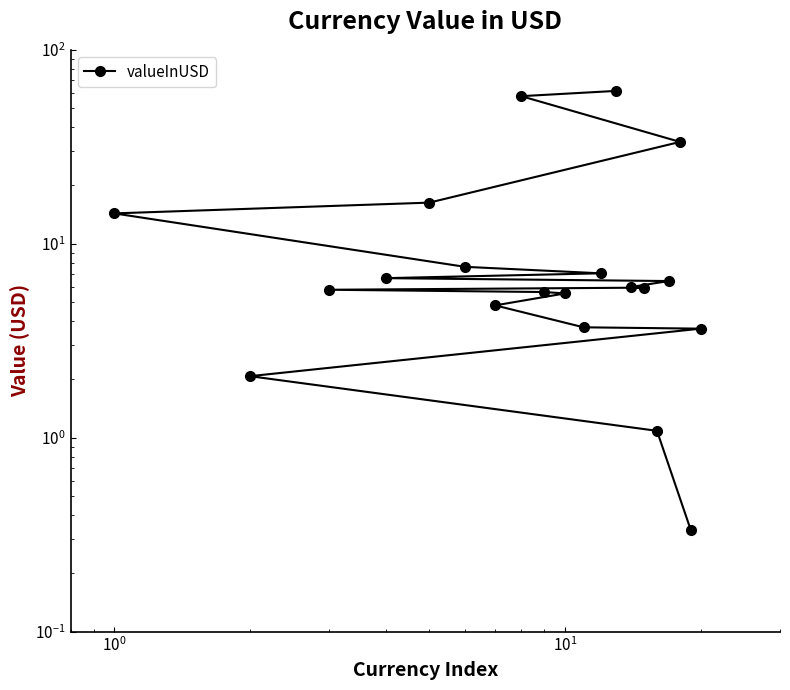

How many values are below 5?

6